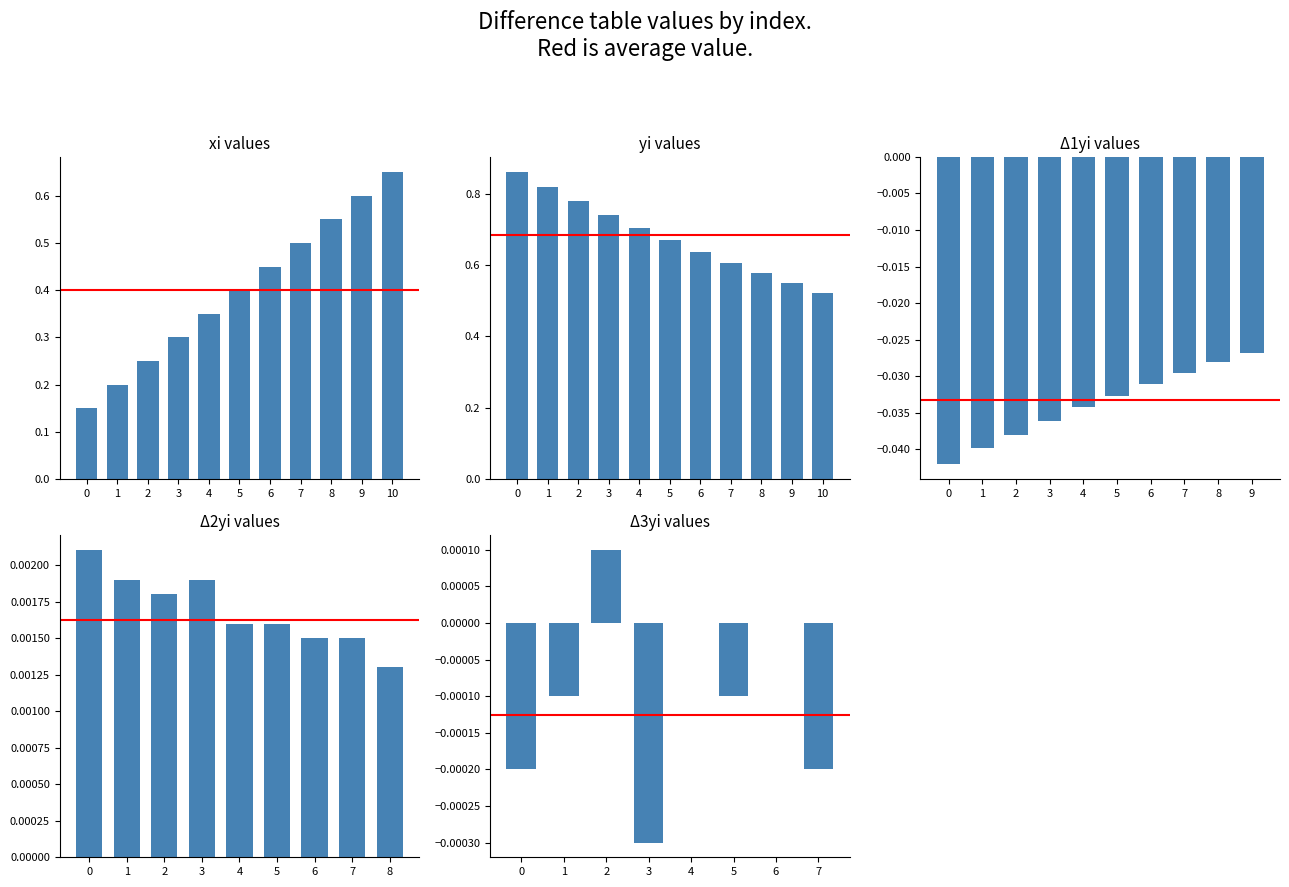

What is the label of the 9th bar from the left?

8